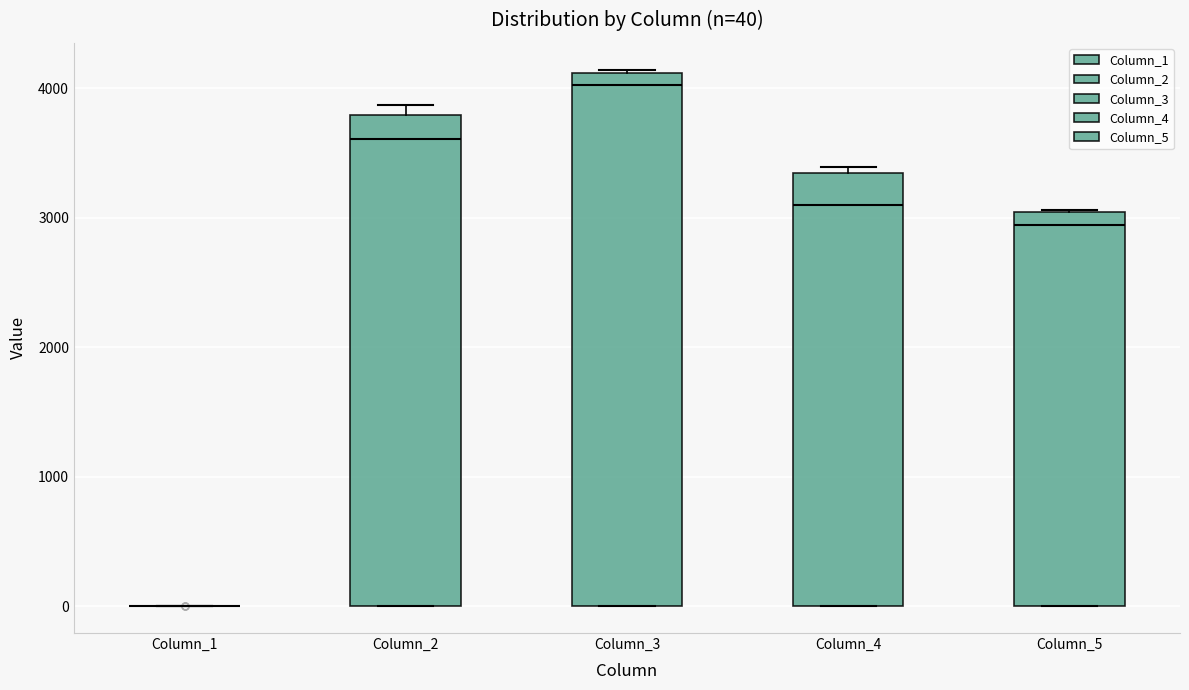

Which box is the tallest, from its lower edge to its upper edge?

Column_3